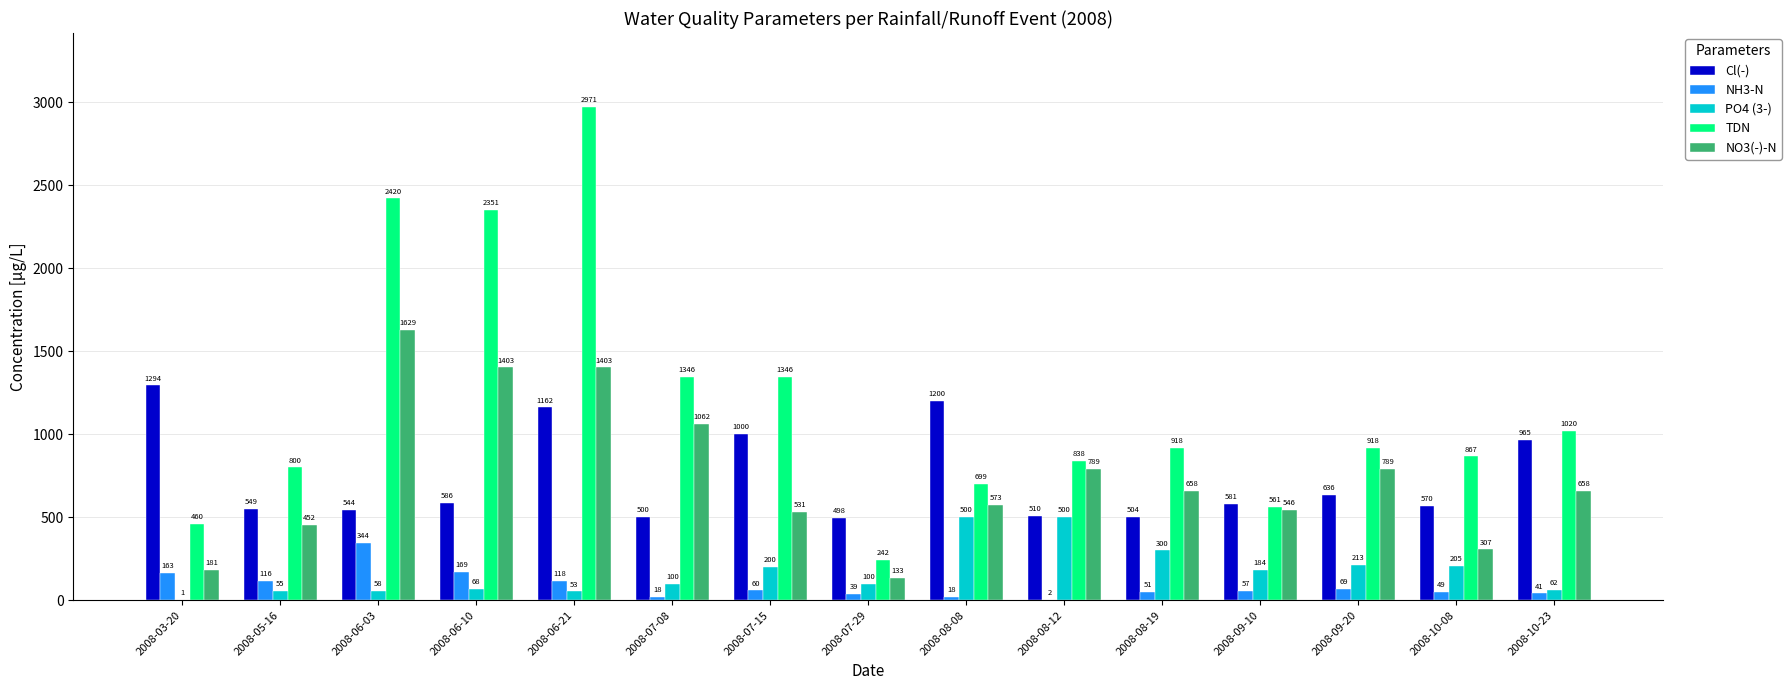

Is it true that PO4 (3-) equals 744 at 2008-08-08?

False